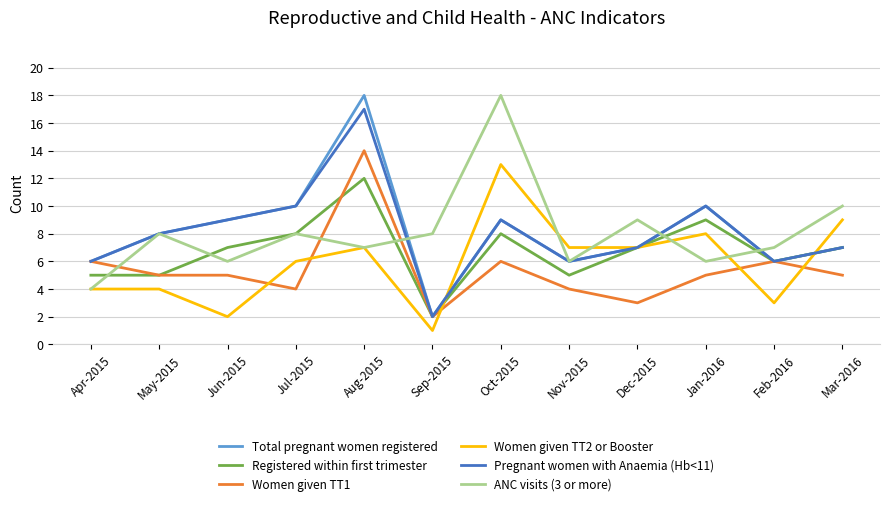

What are all the series names shown in the legend?

Total pregnant women registered, Registered within first trimester, Women given TT1, Women given TT2 or Booster, Pregnant women with Anaemia (Hb<11), ANC visits (3 or more)